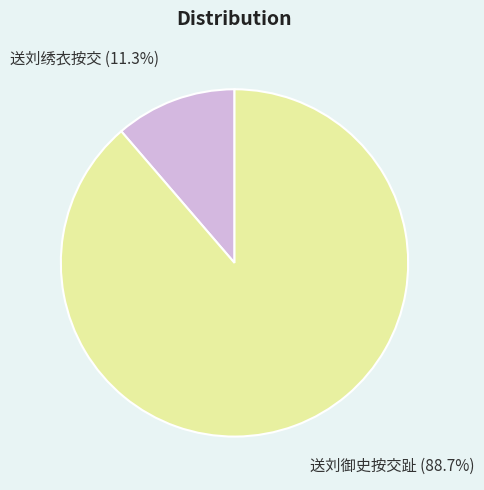

Does any single category account for the majority?

Yes